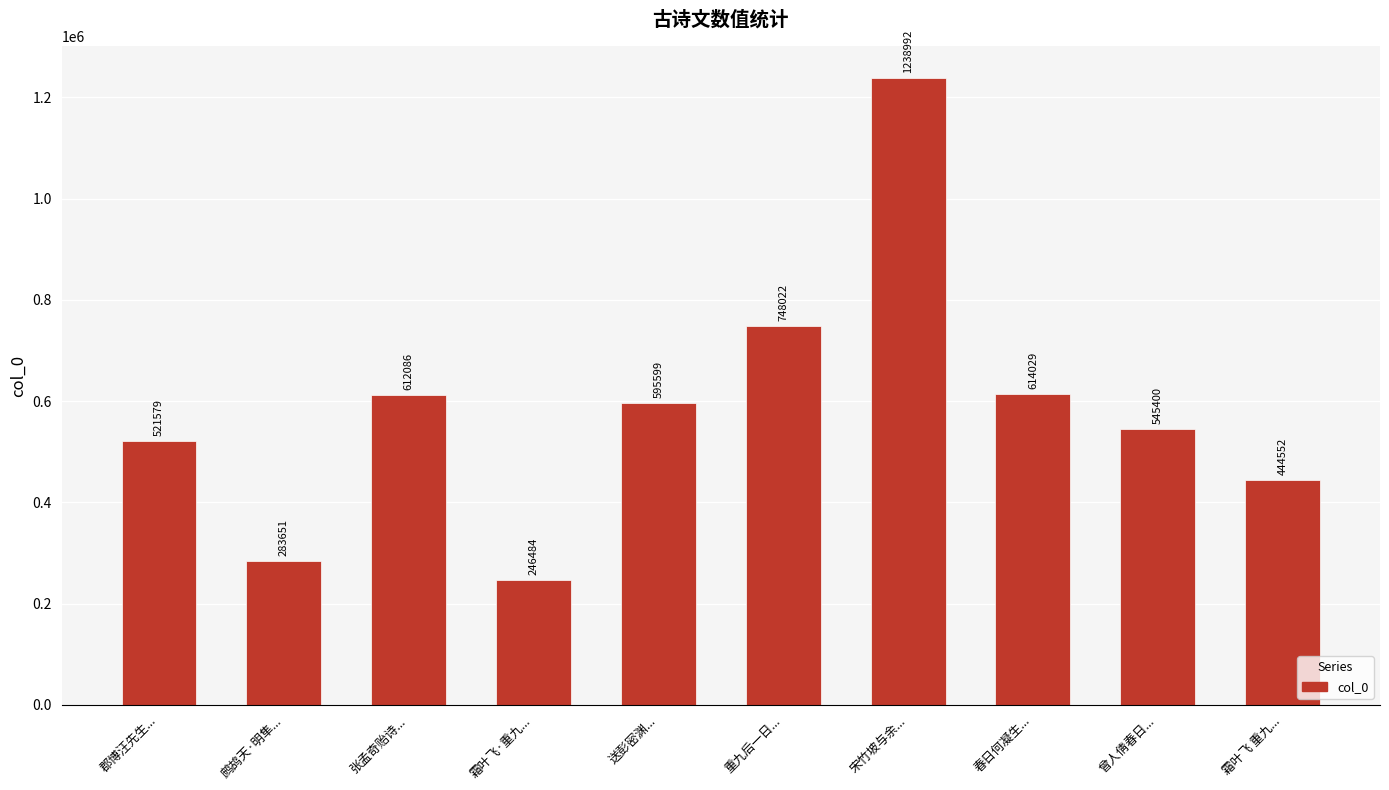

Reading left to right, extract all data points from this chart.

郡博汪先生...=521579	鹧鸪天·明隼...=283651	张孟奇贻诗...=612086	霜叶飞·重九...=246484	送彭密渊...=595599	重九后一日...=748022	宋竹坡与余...=1238992	春日何凝生...=614029	曾人倩春日...=545400	霜叶飞 重九...=444552